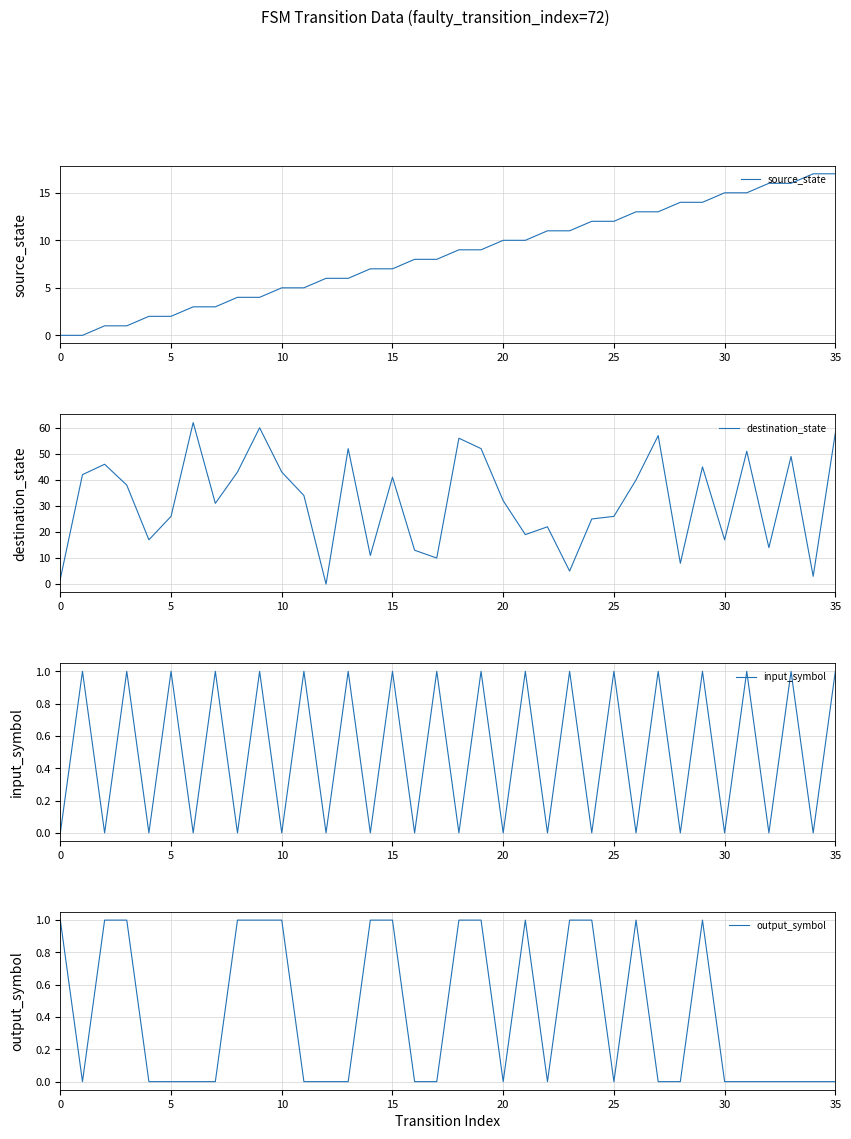

True or false: input_symbol and destination_state intersect in this chart.

False